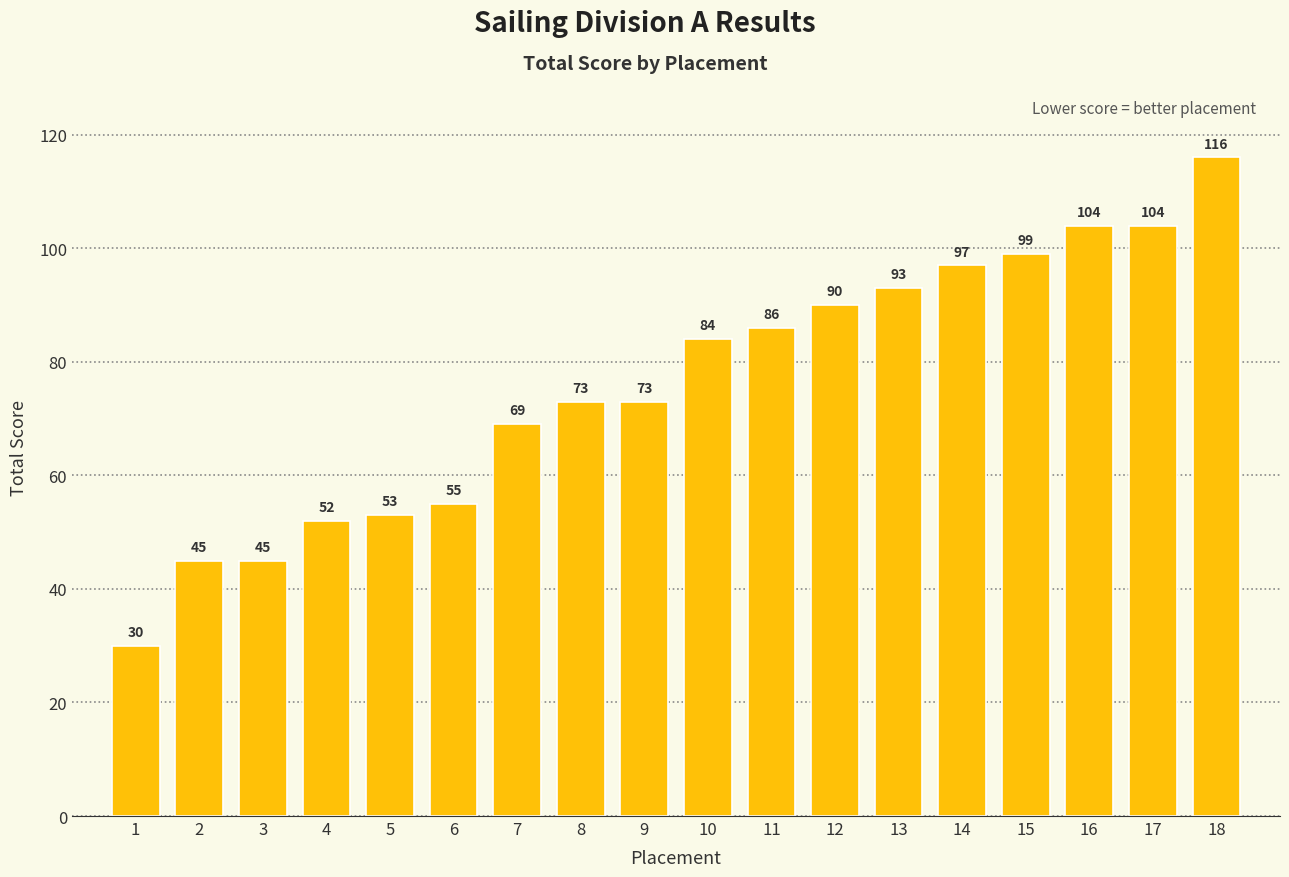

What is the maximum value shown in the chart?

116